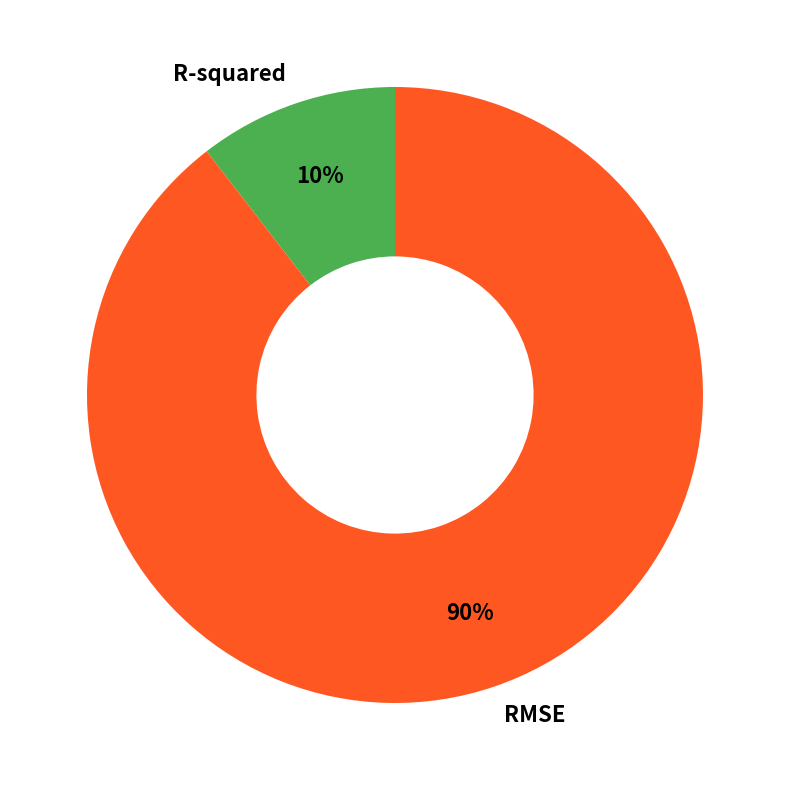

To the nearest percent, what is the average slice percentage?

50%